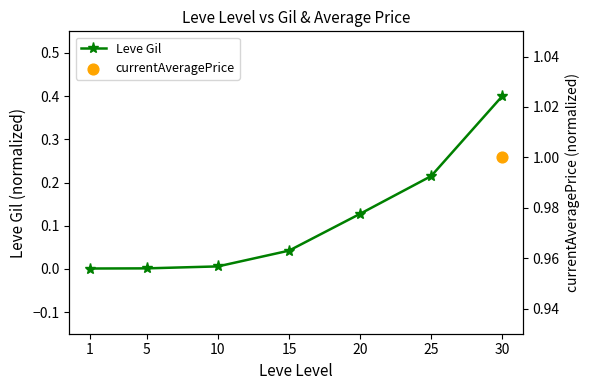

True or false: Leve Gil has more than 2 interior local peaks.

False